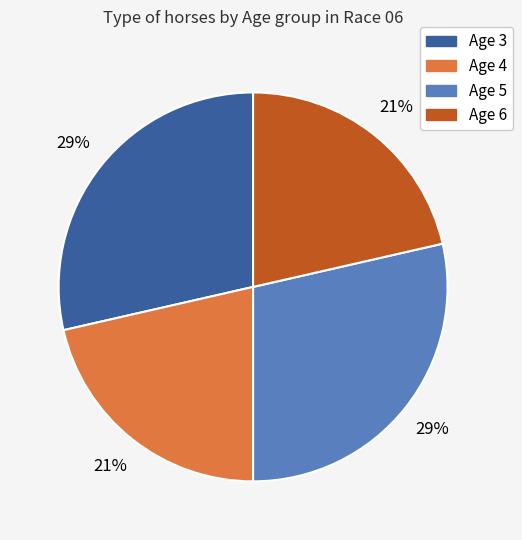

What is the ratio of the value at Age 5 to the value at Age 3?

1.0